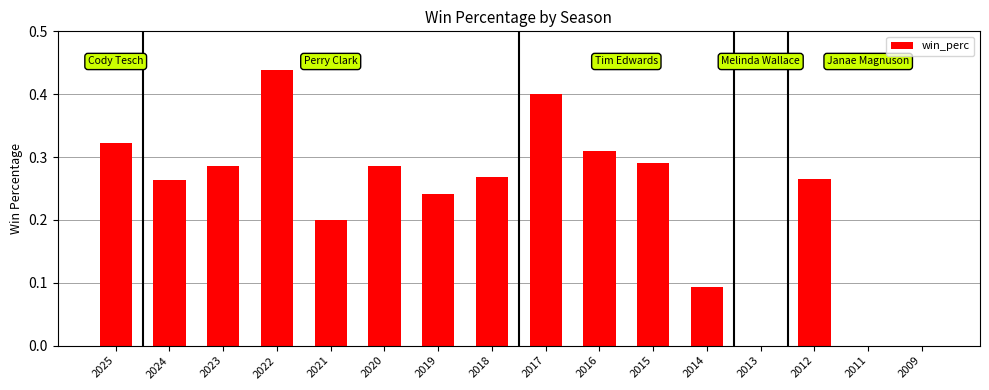

Count the number of categories in the chart.

16